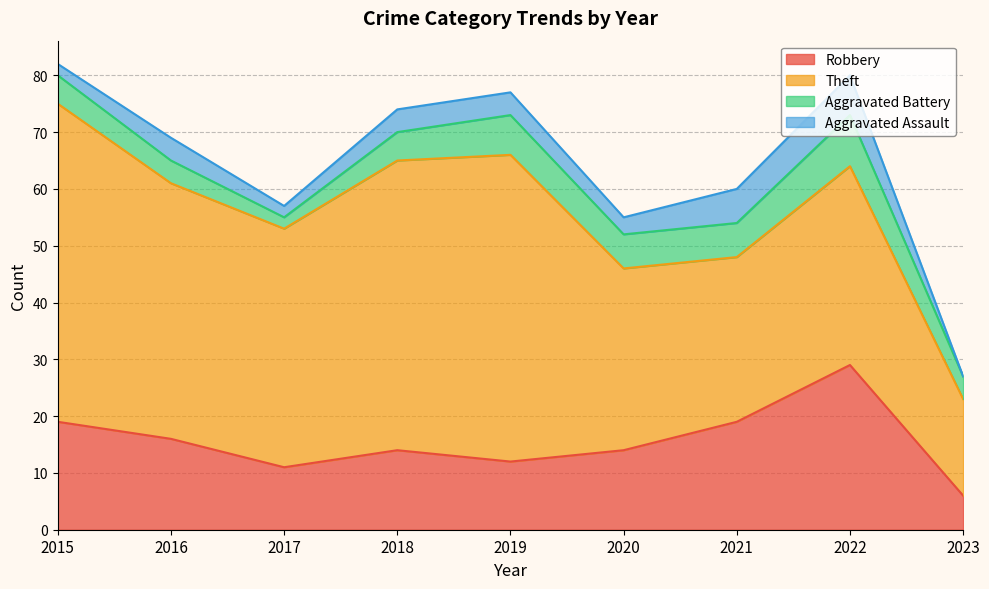

Reading left to right, what are all the values shown in this chart?

Robbery: 19	16	11	14	12	14	19	29	6
Theft: 56	45	42	51	54	32	29	35	17
Aggravated Battery: 5	4	2	5	7	6	6	9	4
Aggravated Assault: 2	4	2	4	4	3	6	7	0